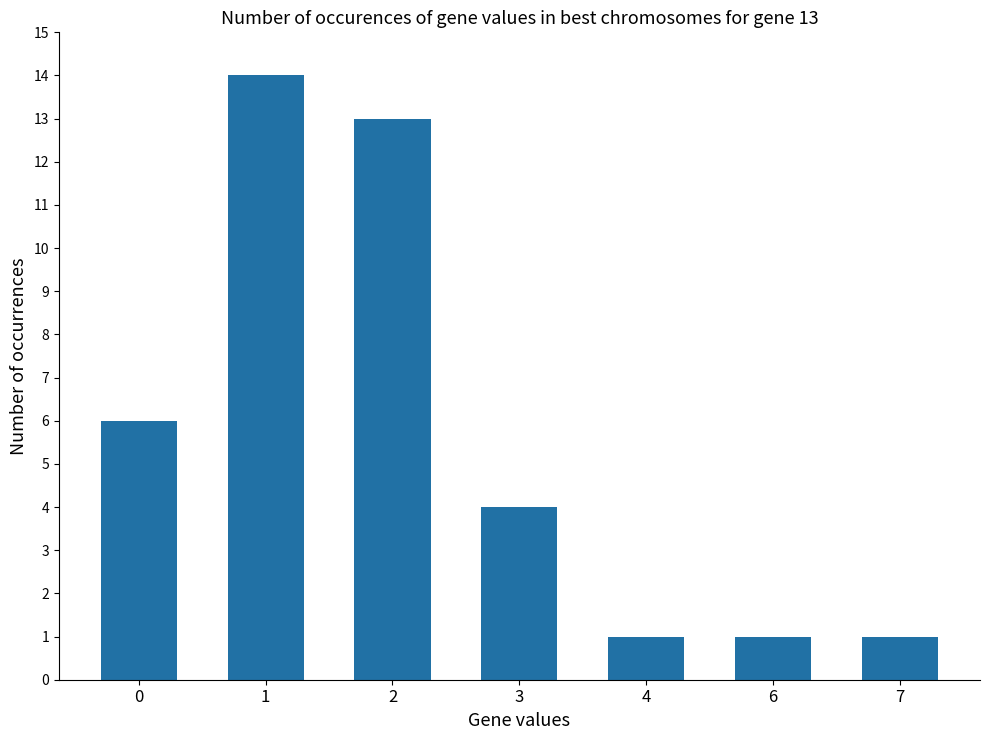

Which has a higher value, 1 or 7?

1